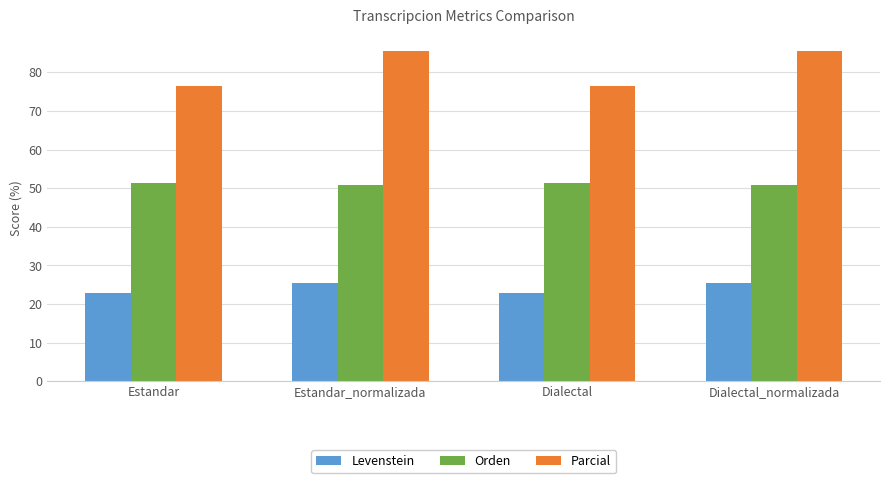

How many data points does each series have?

4